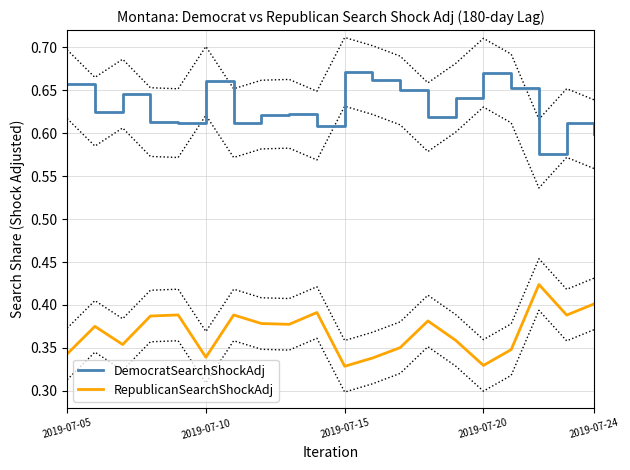

Reading right to left, transcribe all the data shown in this chart.

DemocratSearchShockAdj: 0.6	0.6	0.6	0.7	0.7	0.6	0.6	0.6	0.7	0.7	0.6	0.6	0.6	0.6	0.7	0.6	0.6	0.6	0.6	0.7
RepublicanSearchShockAdj: 0.4	0.4	0.4	0.3	0.3	0.4	0.4	0.4	0.3	0.3	0.4	0.4	0.4	0.4	0.3	0.4	0.4	0.4	0.4	0.3